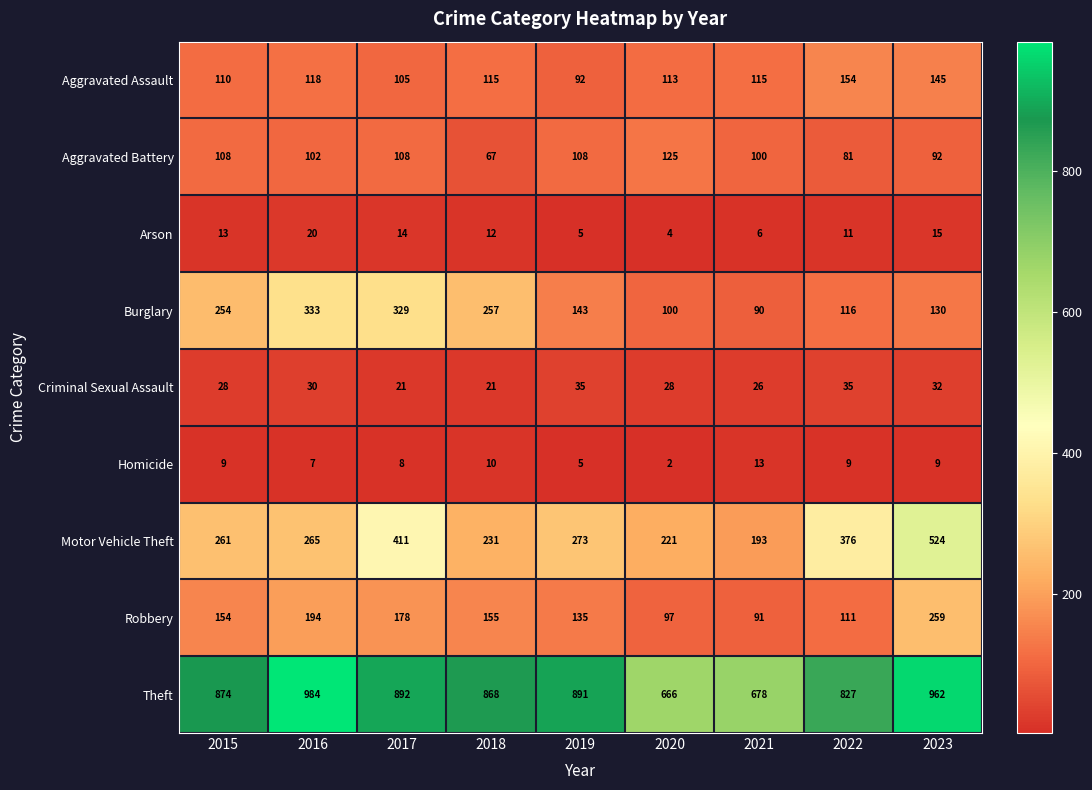

Which series changed the most between 2019 and 2020?

Theft